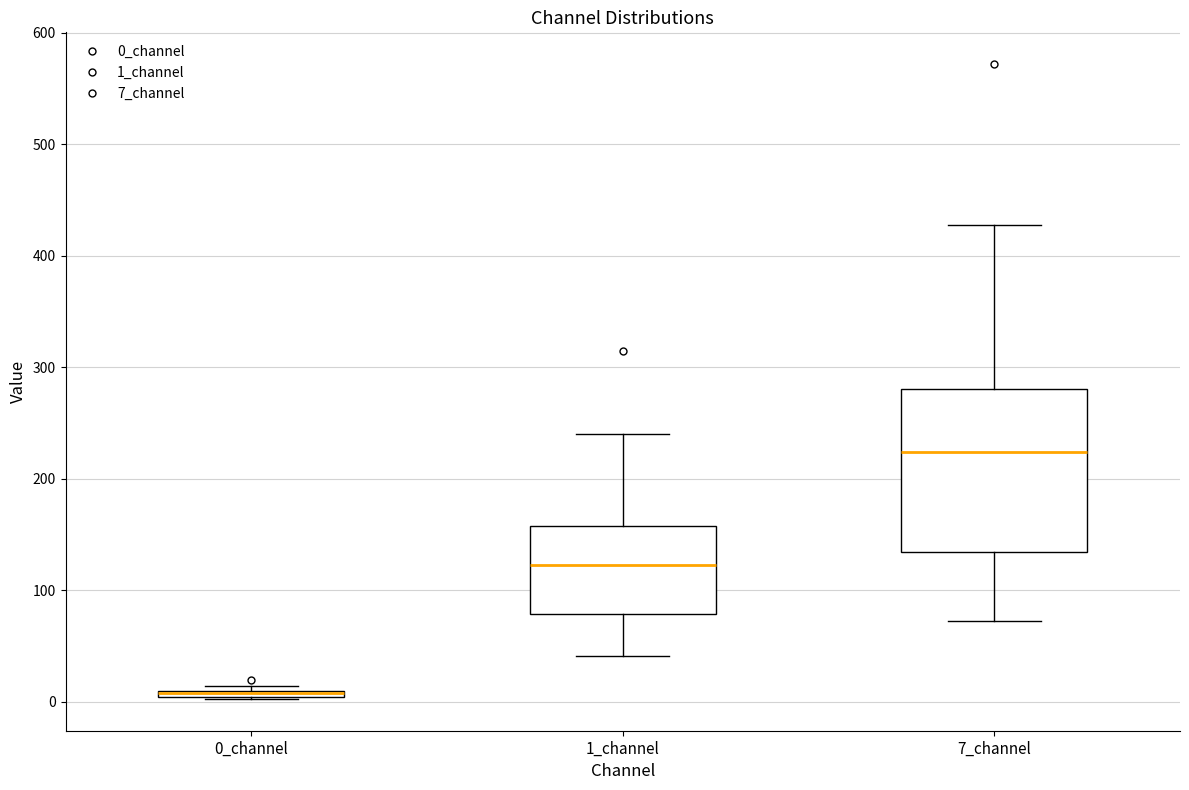

Comparing the boxes themselves (not the whiskers), which one is the tallest?

7_channel